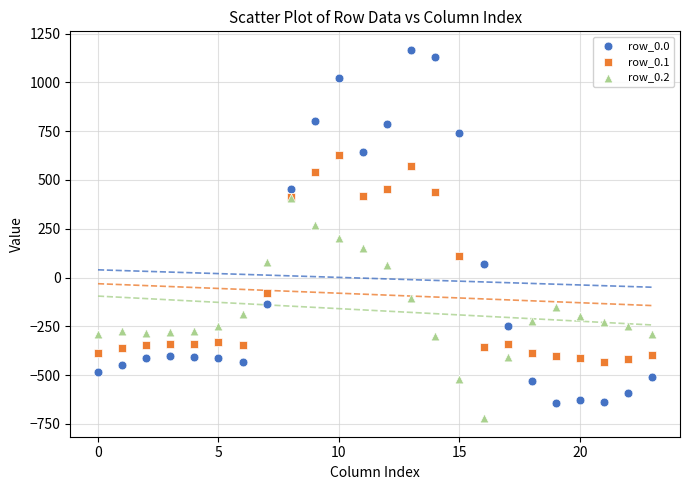

Which series contains the highest Y value?

row_0.0